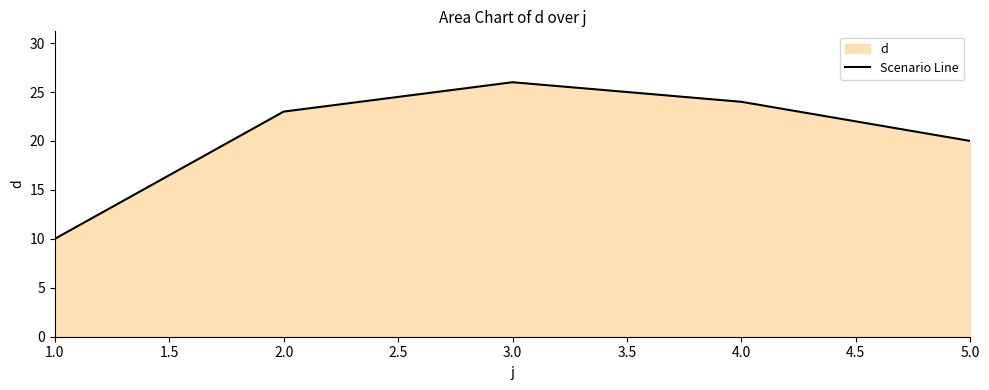

True or false: the data has more than 2 interior local peaks.

False